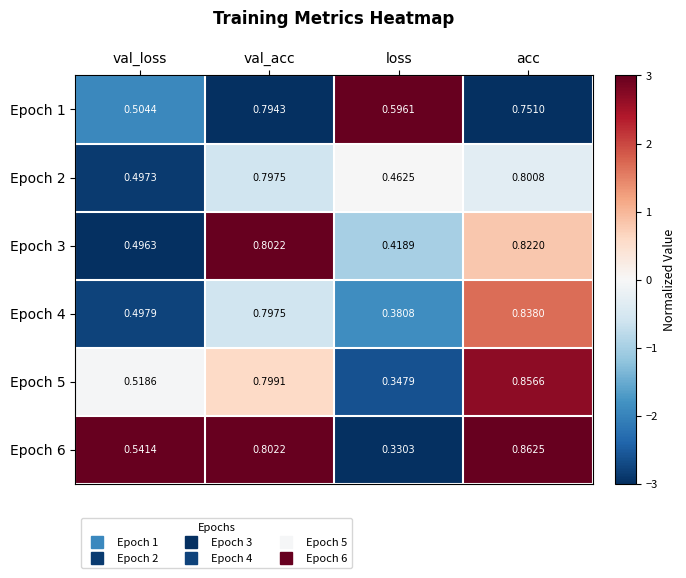

At which category is the sum across all series the highest?

acc